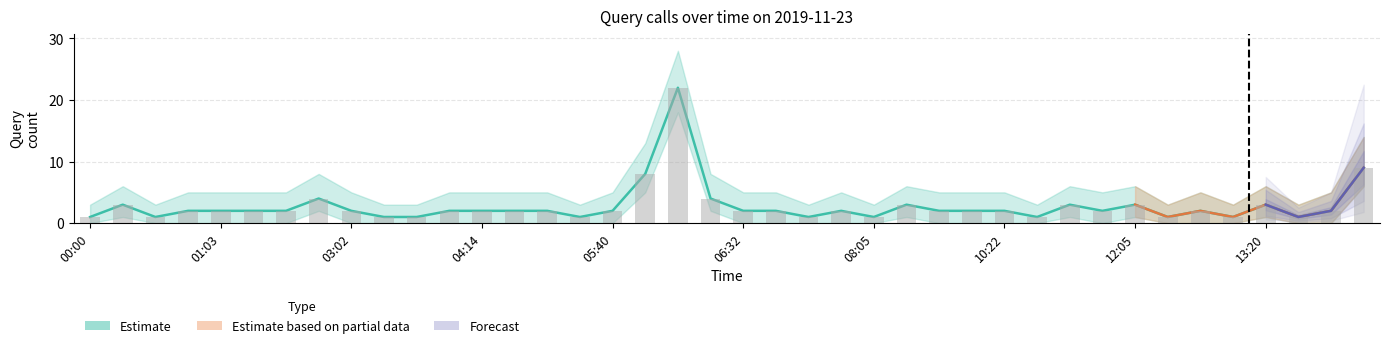

What is the value of the Estimate bar at the 8th from the left?

4